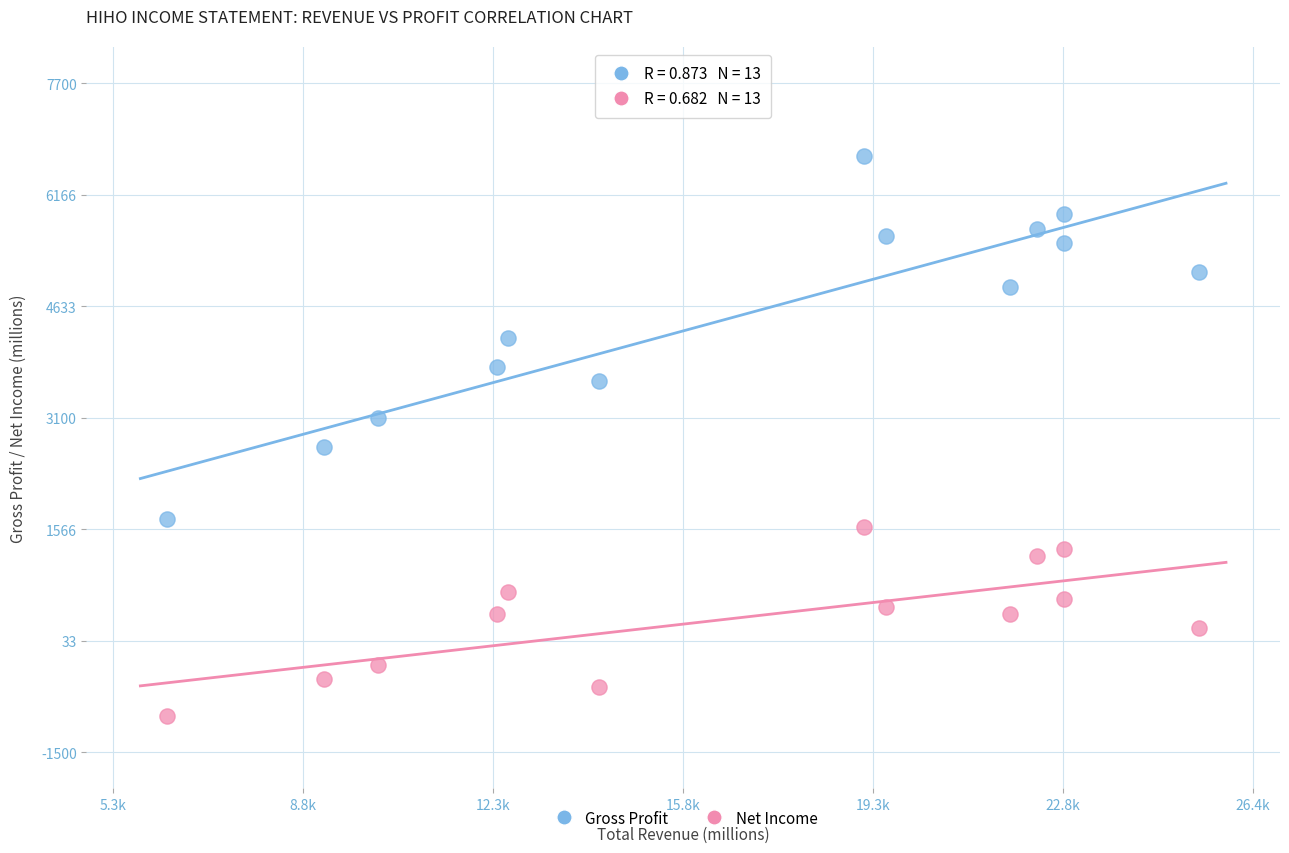

What are all the series names shown in the legend?

Gross Profit, Net Income